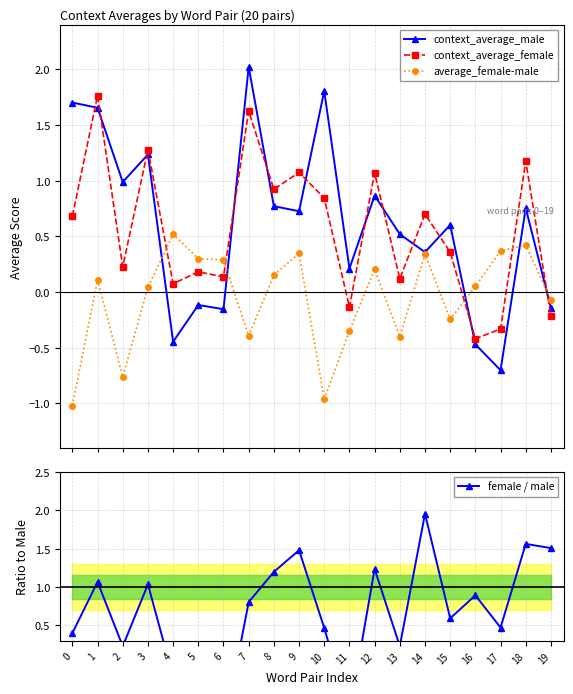

Where is context_average_female nearest to the value 0?

4